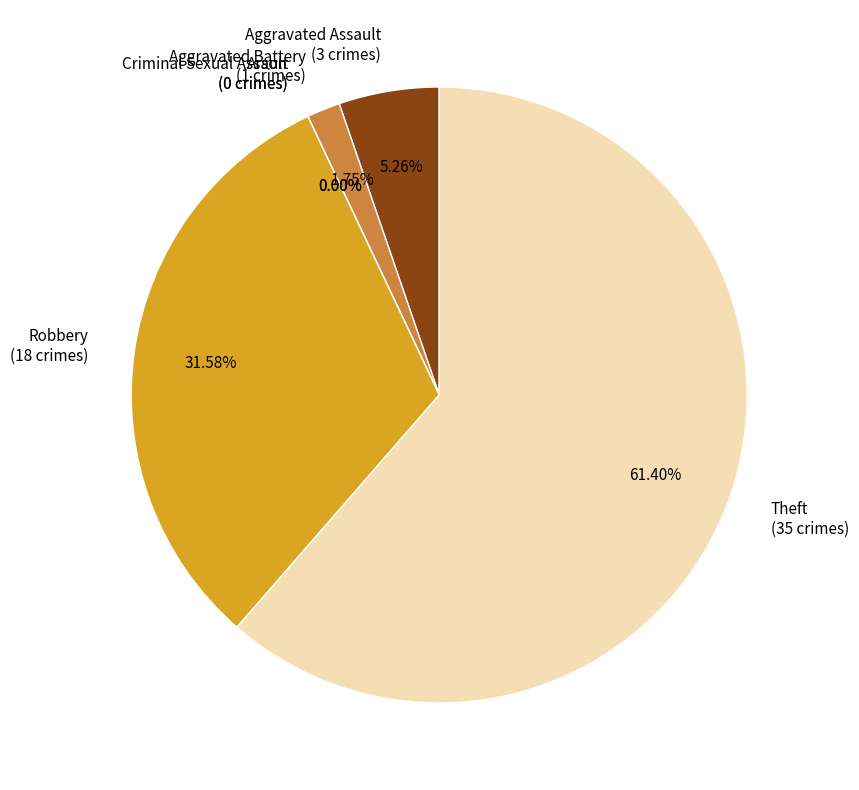

The Arson slice represents 11% of the pie. True or false?

False